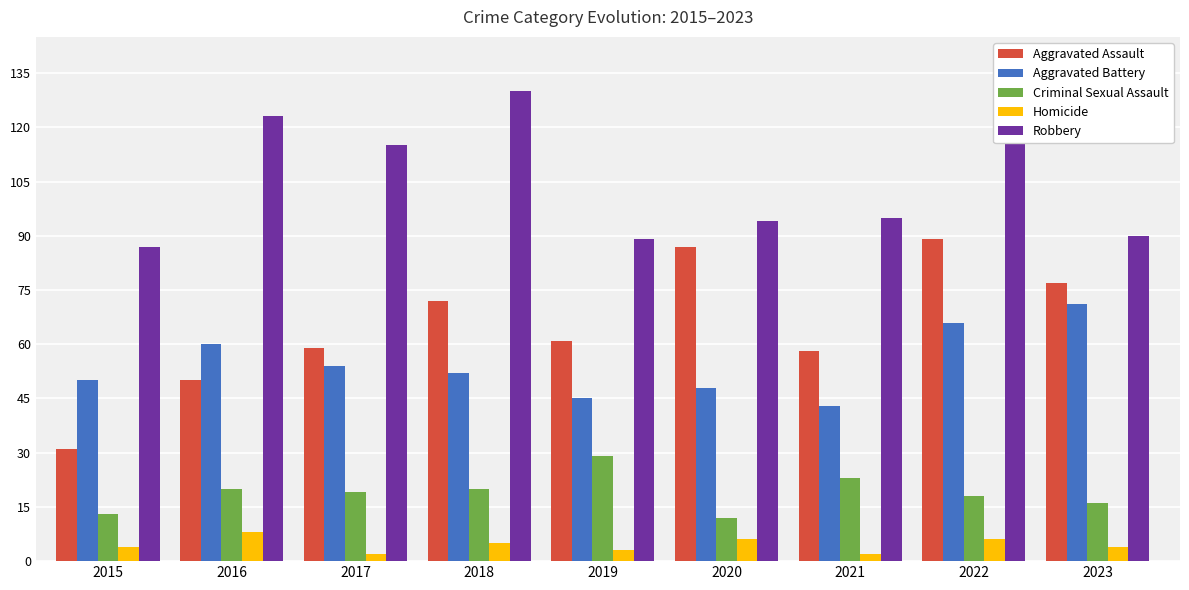

What are all the series names shown in the legend?

Aggravated Assault, Aggravated Battery, Criminal Sexual Assault, Homicide, Robbery